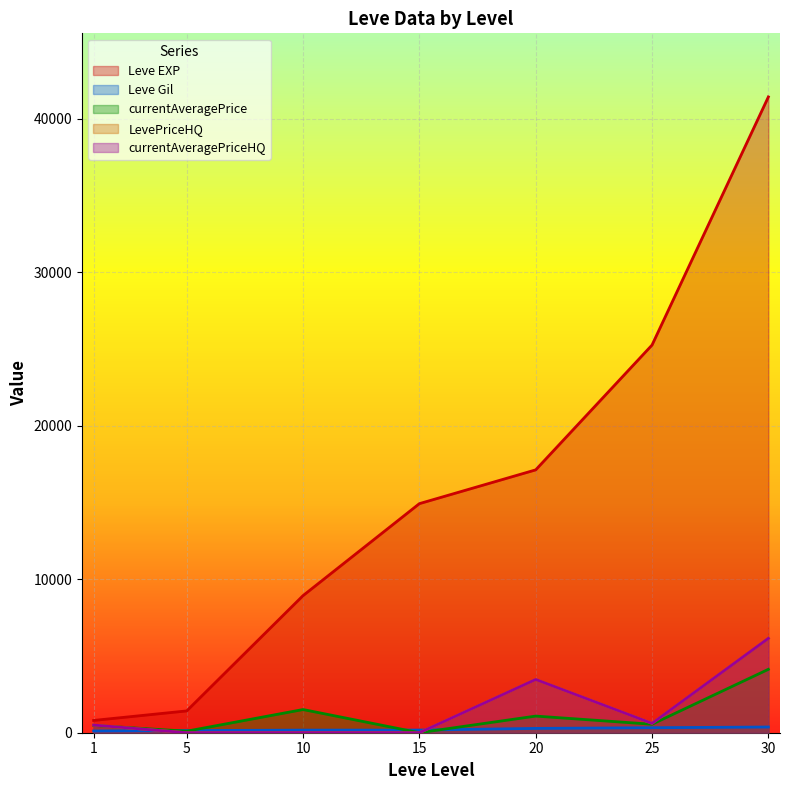

Which label corresponds to the smallest value in the chart?

15